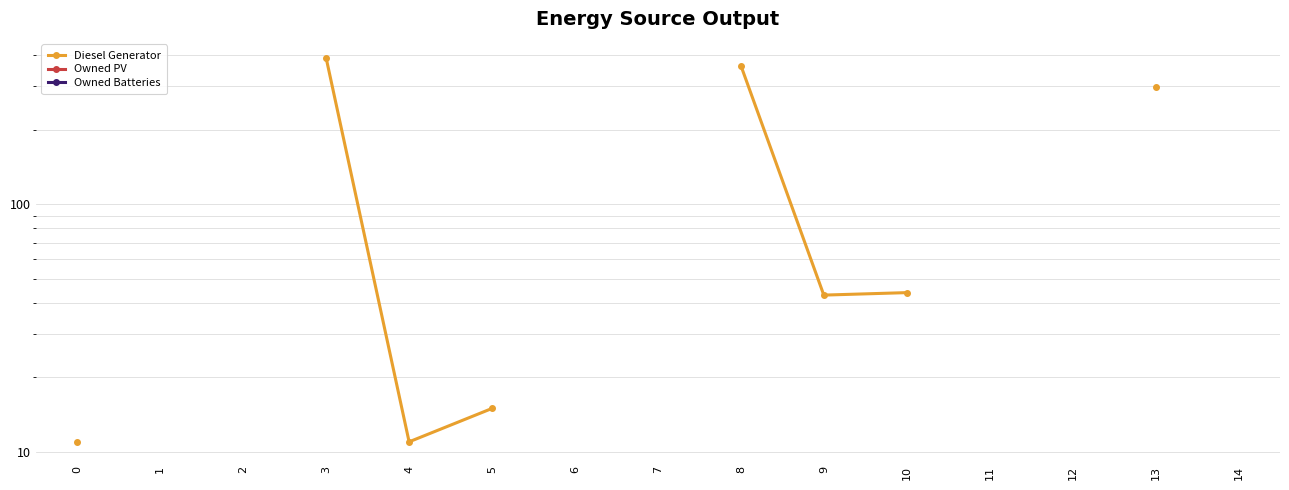

True or false: Diesel Generator and Owned Batteries cross at least once.

False